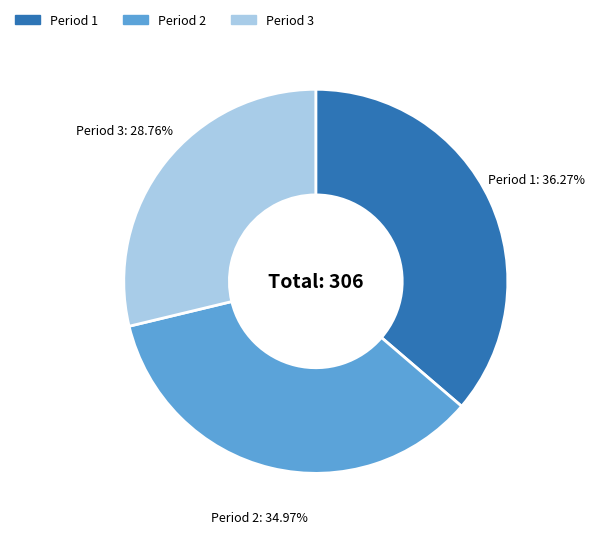

Which slice is the largest?

Period 1